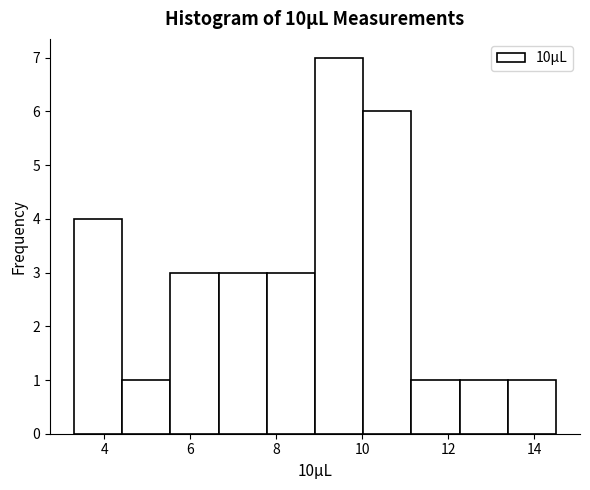

Reading left to right, list every bar in this chart as the range it spans on the x-axis followed by its height. Neither the bar edges nor the heights are printed on the chart, so give them approximately, as read against the axes.

3.30 to 4.42: 4
4.42 to 5.54: 1
5.54 to 6.66: 3
6.66 to 7.78: 3
7.78 to 8.90: 3
8.90 to 10.02: 7
10.02 to 11.14: 6
11.14 to 12.26: 1
12.26 to 13.38: 1
13.38 to 14.50: 1